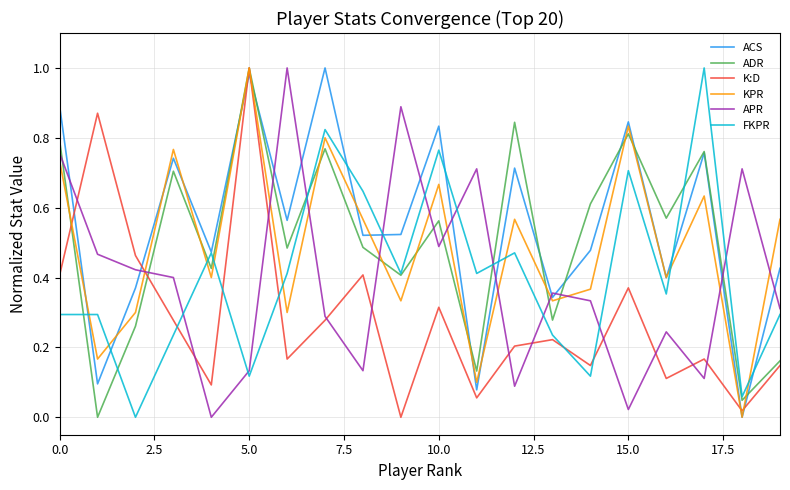

True or false: K:D and ACS intersect in this chart.

True